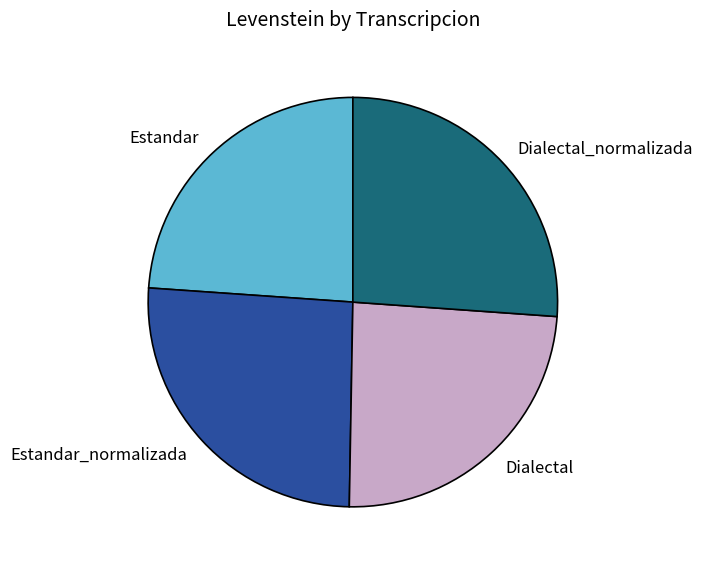

Does Estandar represent more than half of the total?

No